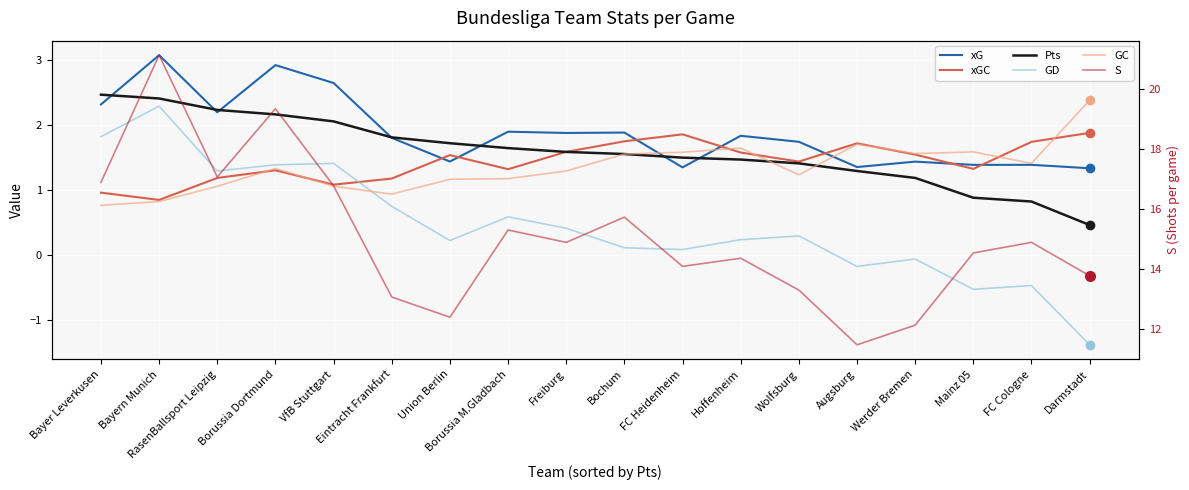

True or false: GD has a value of 0.1 at Freiburg.

False